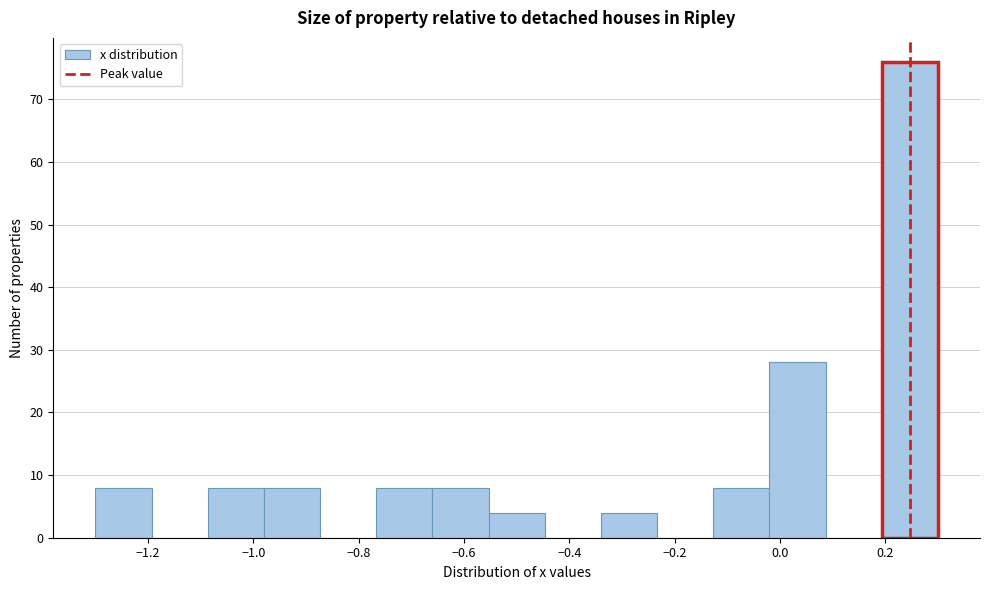

Which range on the x-axis has the tallest bar?

0.20 to 0.30